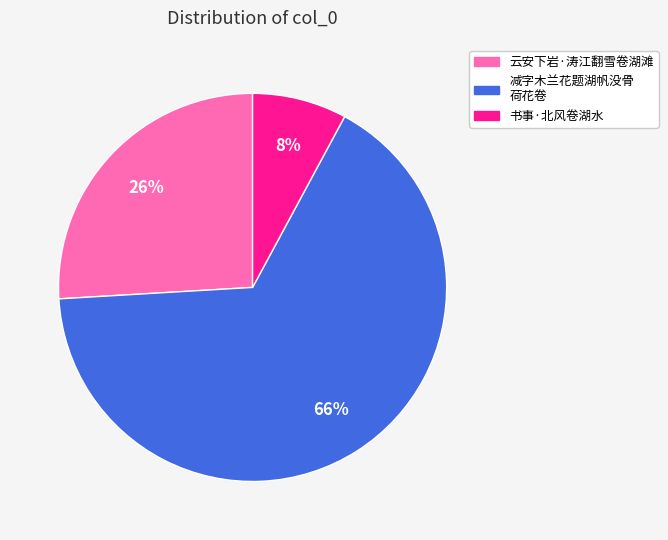

Does 书事·北风卷湖水 represent more than half of the total?

No